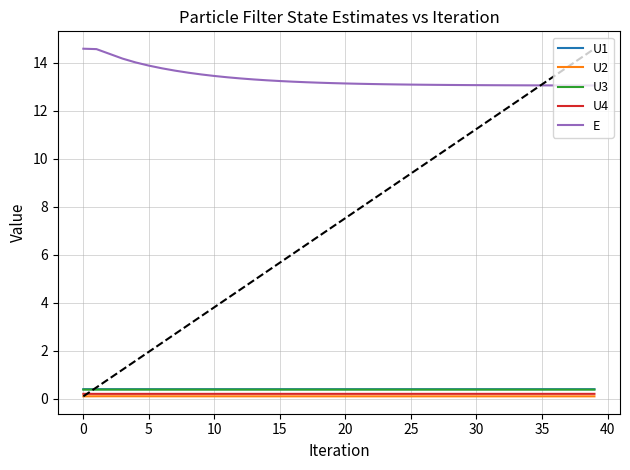

True or false: U1 and U2 intersect in this chart.

False